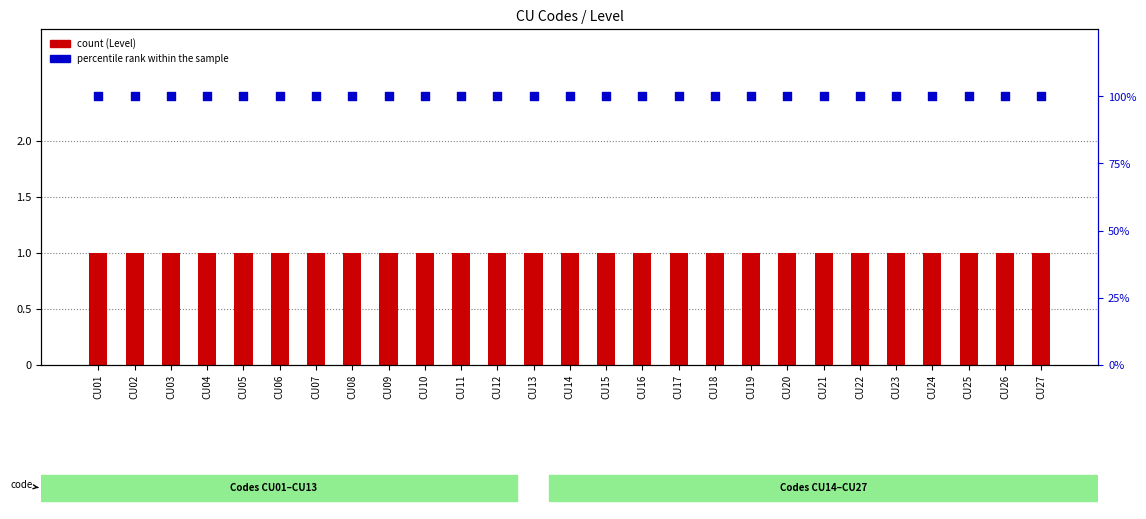

At how many categories does at least one series exceed 41?

27